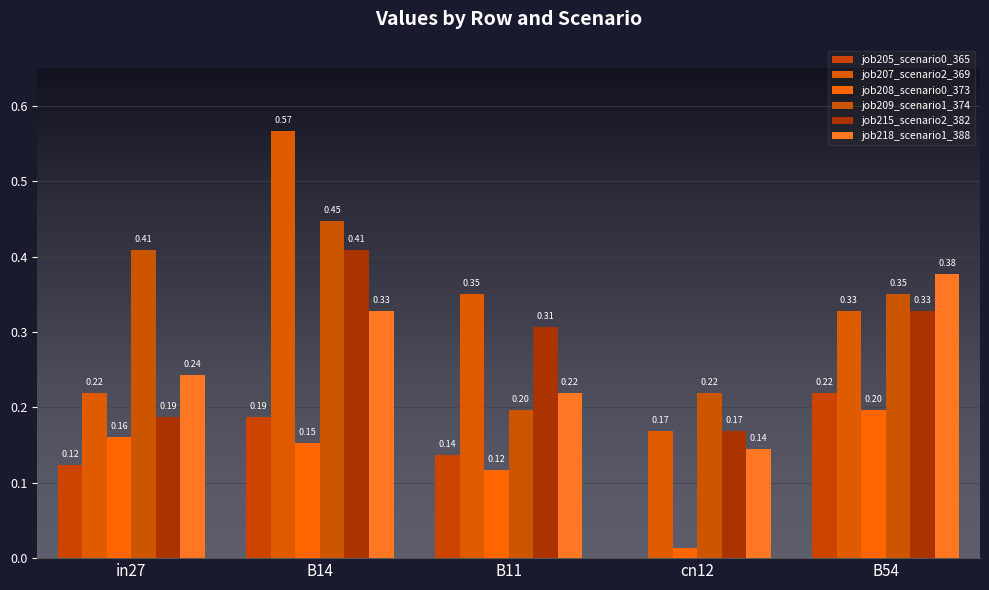

What is the difference between the second highest and minimum values in the job205_scenario0_365 series?

0.2